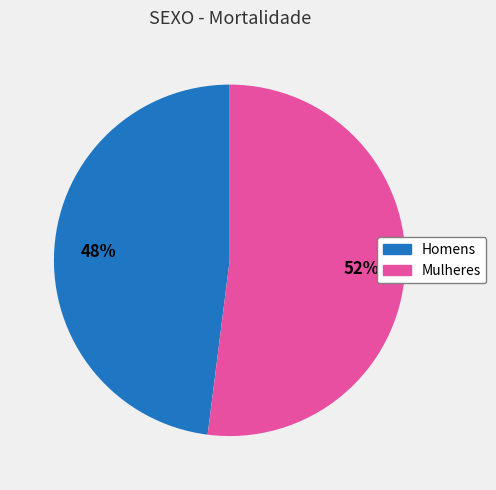

Does any single category account for the majority?

Yes